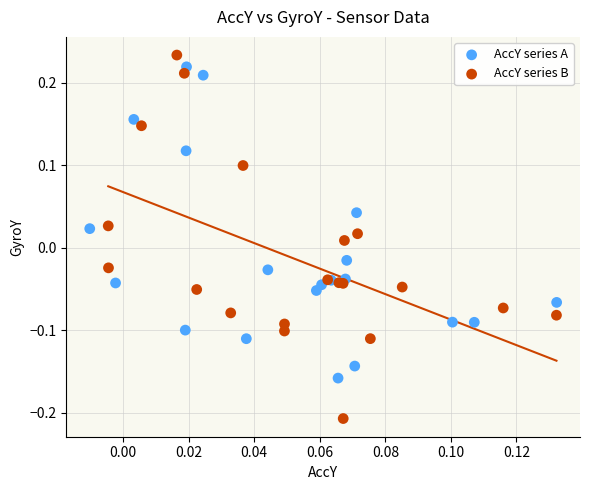

Which series reaches the maximum Y coordinate?

AccY series B